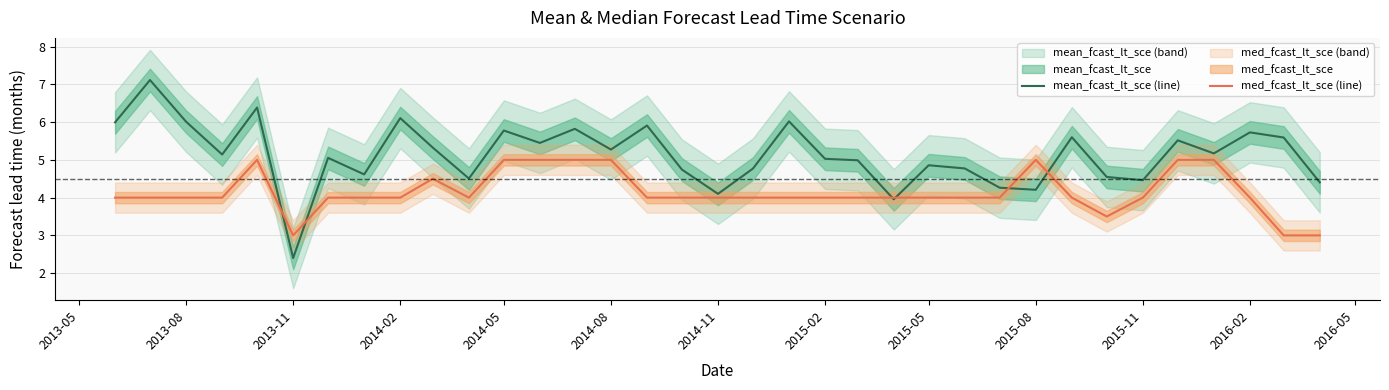

List the series in order of their peak value, highest first.

mean_fcast_lt_sce (line), med_fcast_lt_sce (line)